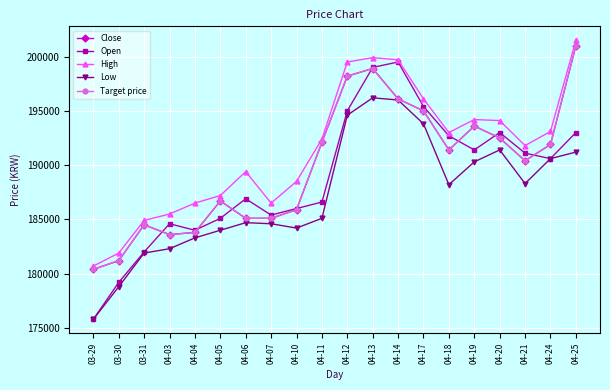

Does the chart have visible grid lines?

Yes